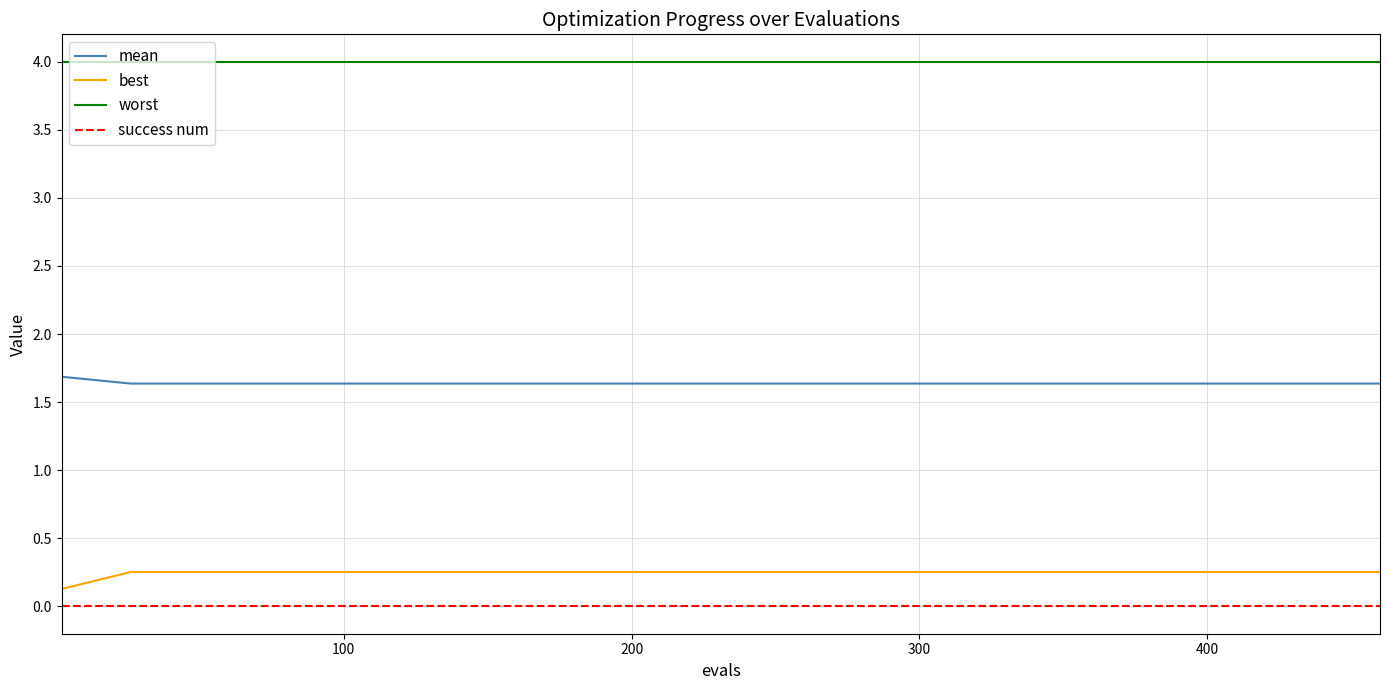

True or false: worst and mean cross at least once.

False